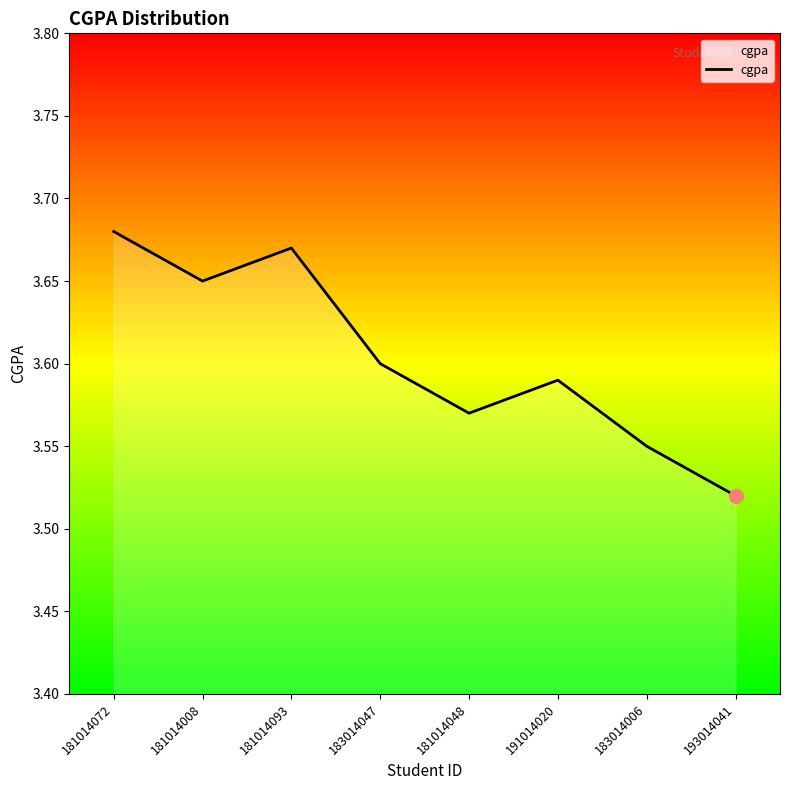

What position from the left is 193014041?

8